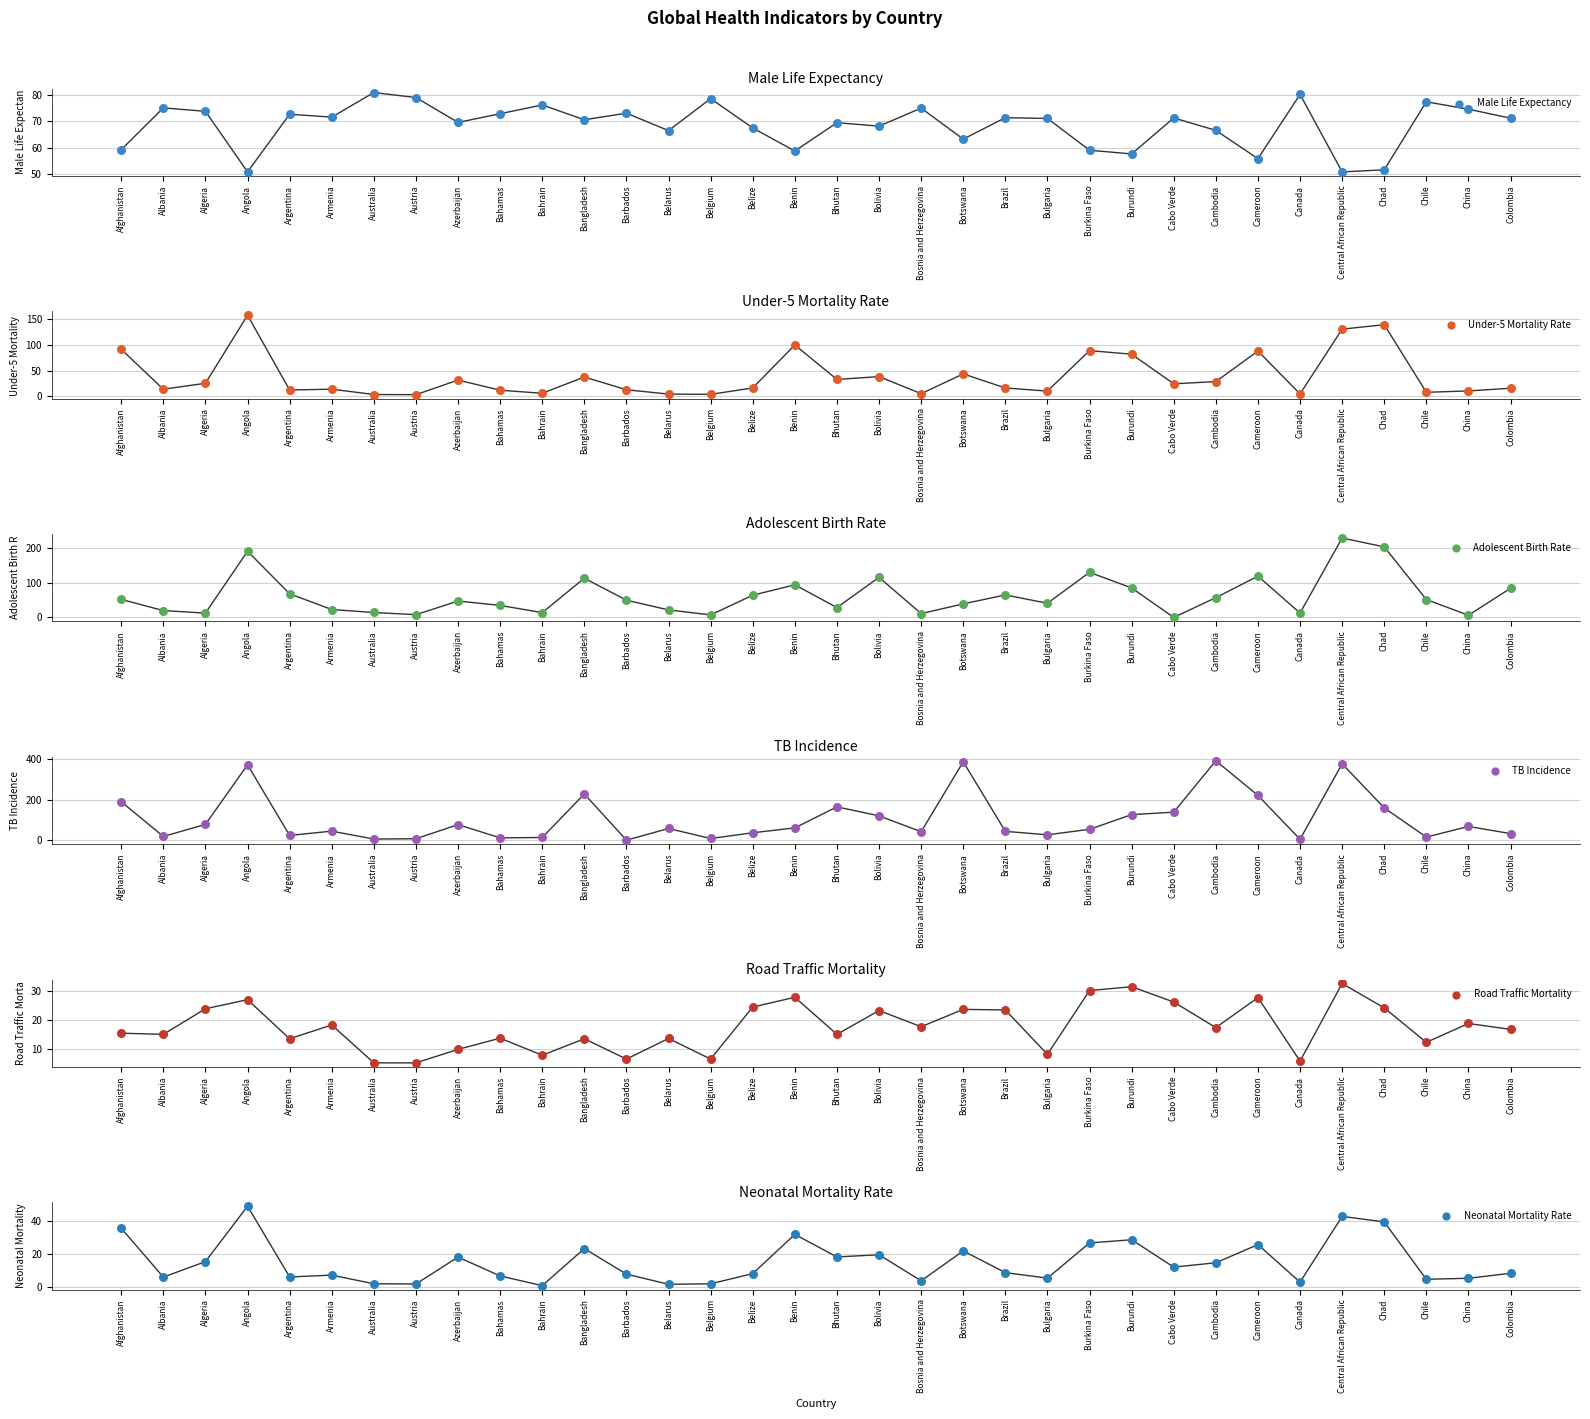

Which series reaches the minimum Y coordinate?

Adolescent Birth Rate